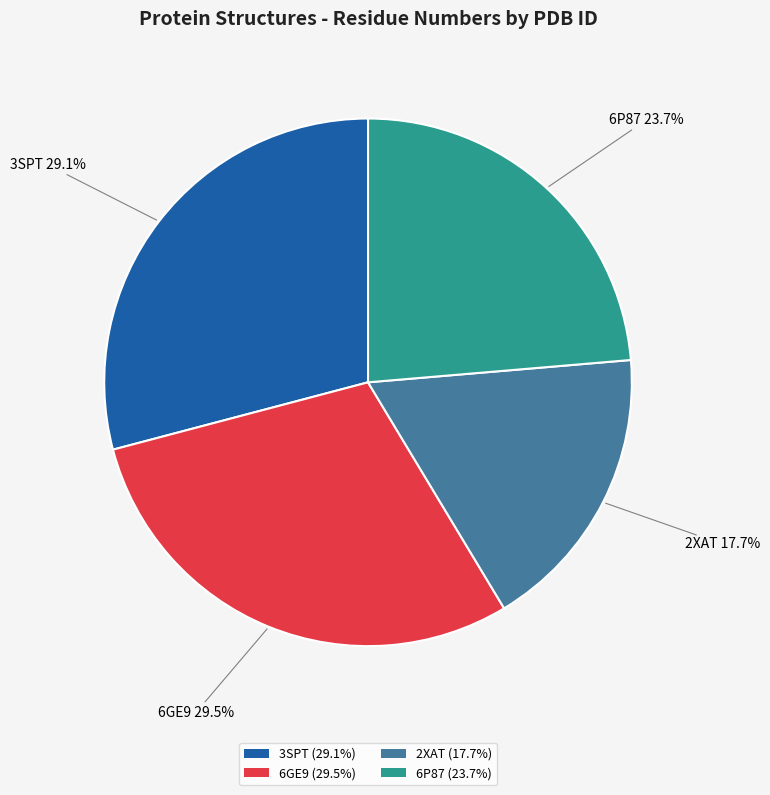

Which has a higher value, 3SPT (29.1%) or 6P87 (23.7%)?

3SPT (29.1%)